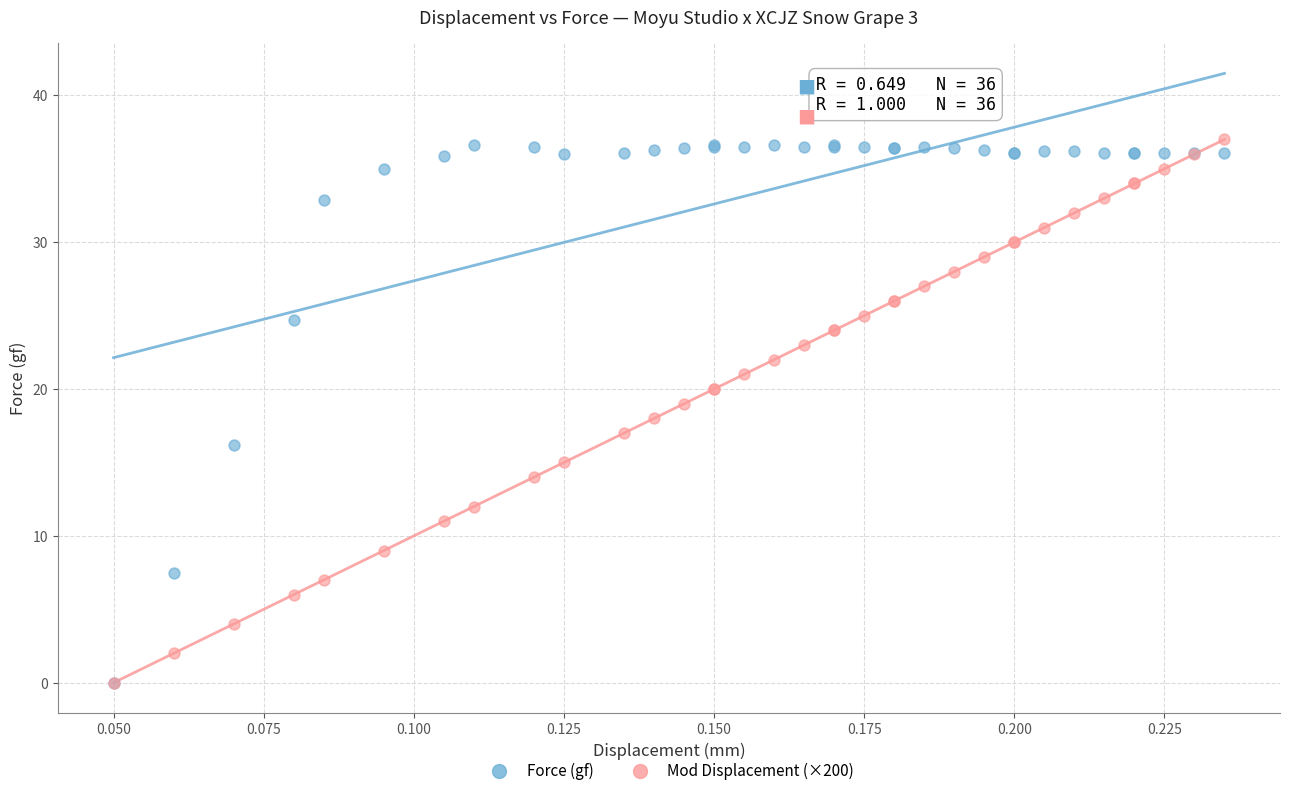

What are all the series names shown in the legend?

Force (gf), Mod Displacement (×200)